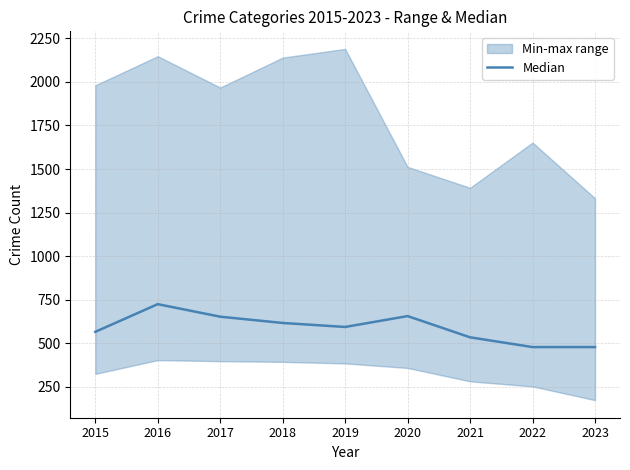

Is this an area chart (filled region under the line)?

No